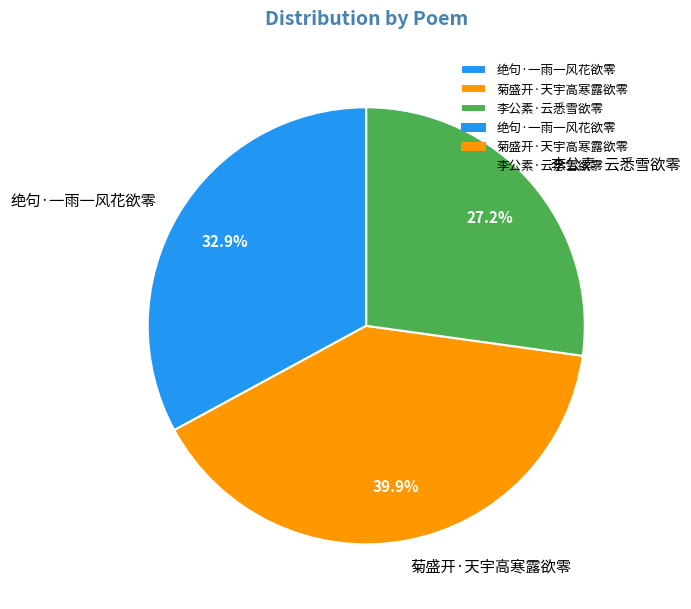

Which has a higher value, 绝句·一雨一风花欲零 or 菊盛开·天宇高寒露欲零?

菊盛开·天宇高寒露欲零